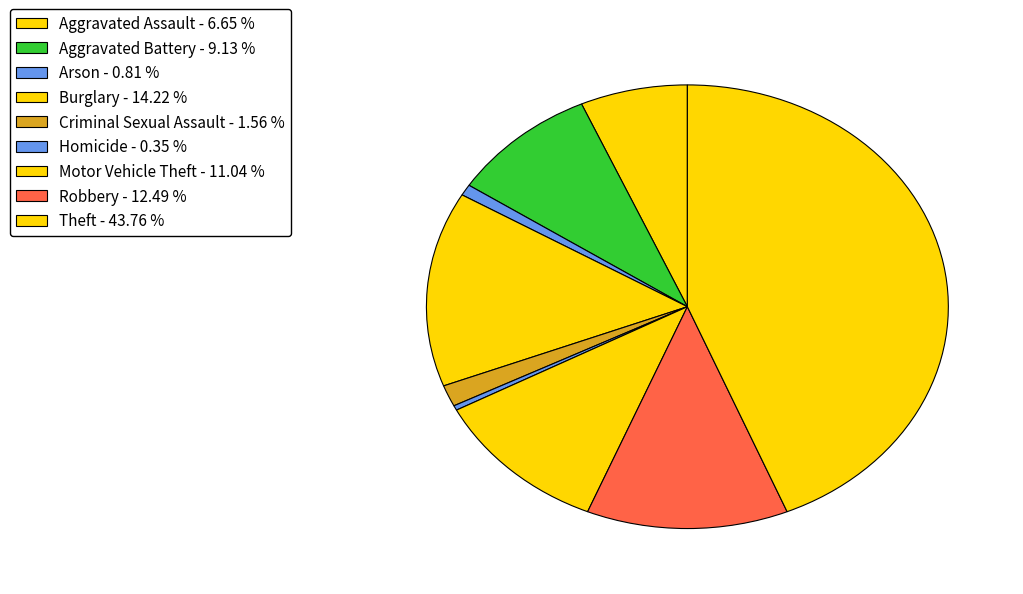

How many segments does this pie chart have?

9